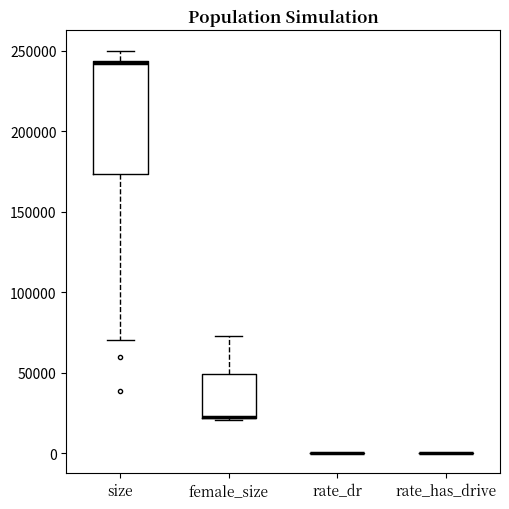

Reading left to right, transcribe this box plot: for each box, give where its median line is, the range the box spans, and where its two whiskers end, as read against the y-axis. The values are not printed on the chart, so give them approximately, as read against the axis.

size: median 240000, box 175000 to 245000, whiskers 70000 to 250000
female_size: median 25000 (drawn on the box's lower edge), box 20000 to 50000, whiskers 20000 to 75000
rate_dr: box collapsed to a line at 0, whiskers 0 to 0
rate_has_drive: box collapsed to a line at 0, whiskers 0 to 0